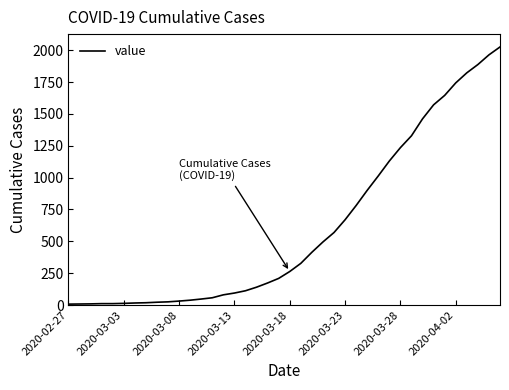

What is the difference between the maximum and minimum values?

2018